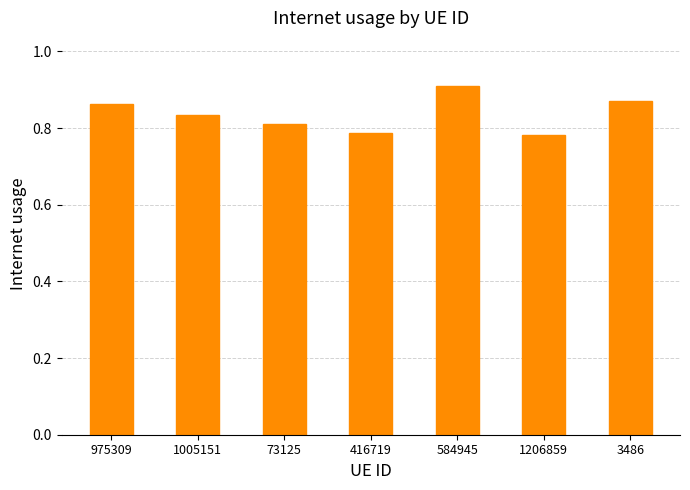

Is it true that the value at 416719 is 0.5?

False